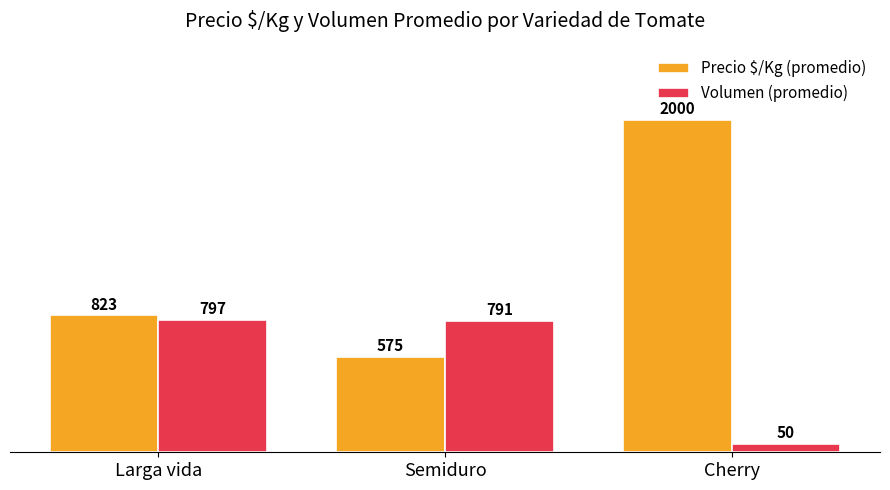

Is it true that Precio $/Kg (promedio) equals 357 at Larga vida?

False